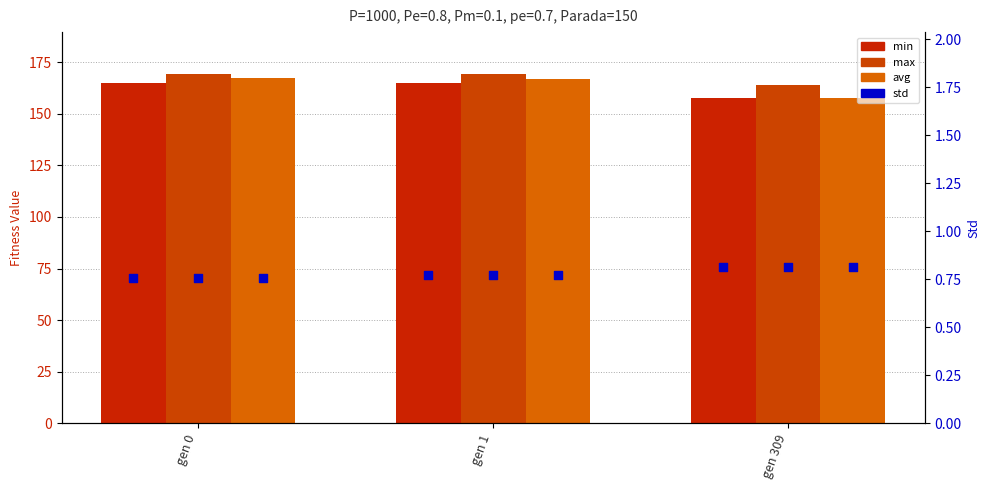

Which series has the largest total across all categories?

max